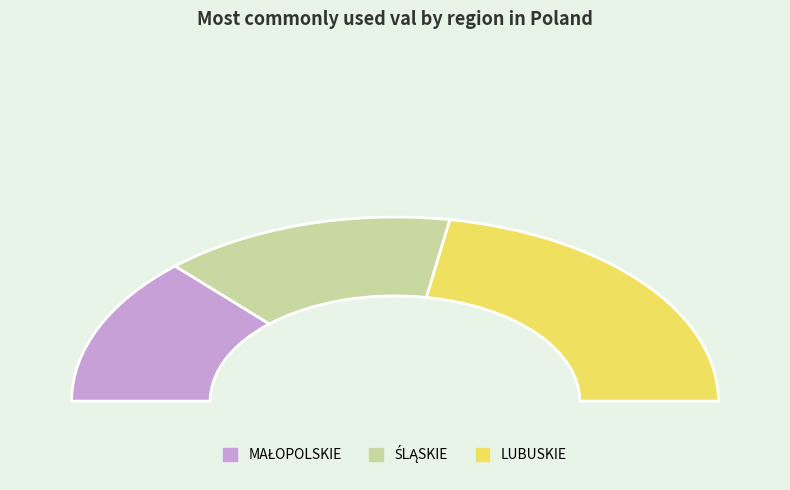

How many segments does this pie chart have?

3